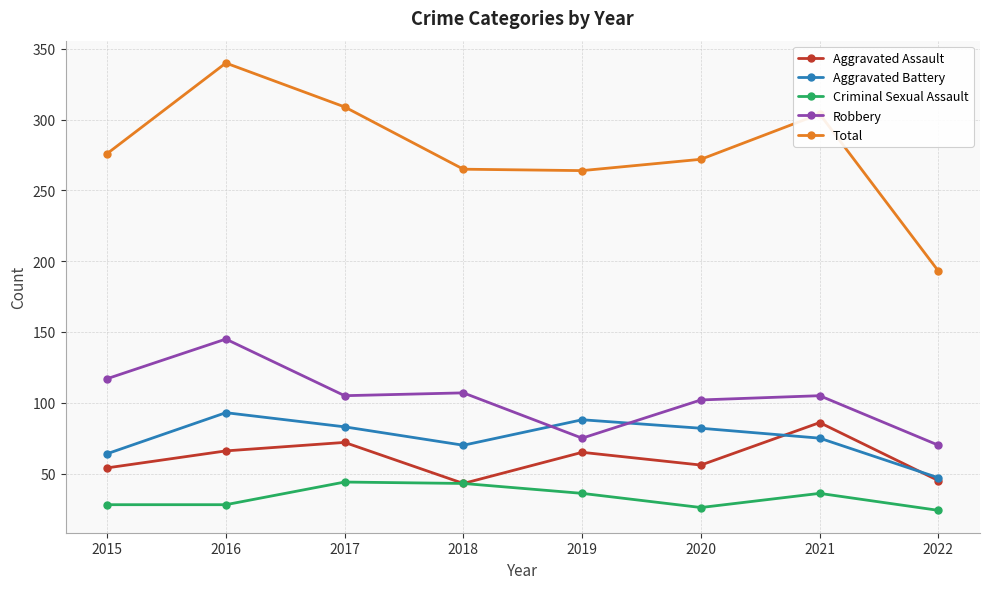

What is the value of the Aggravated Battery point at the 6th from the left?

82